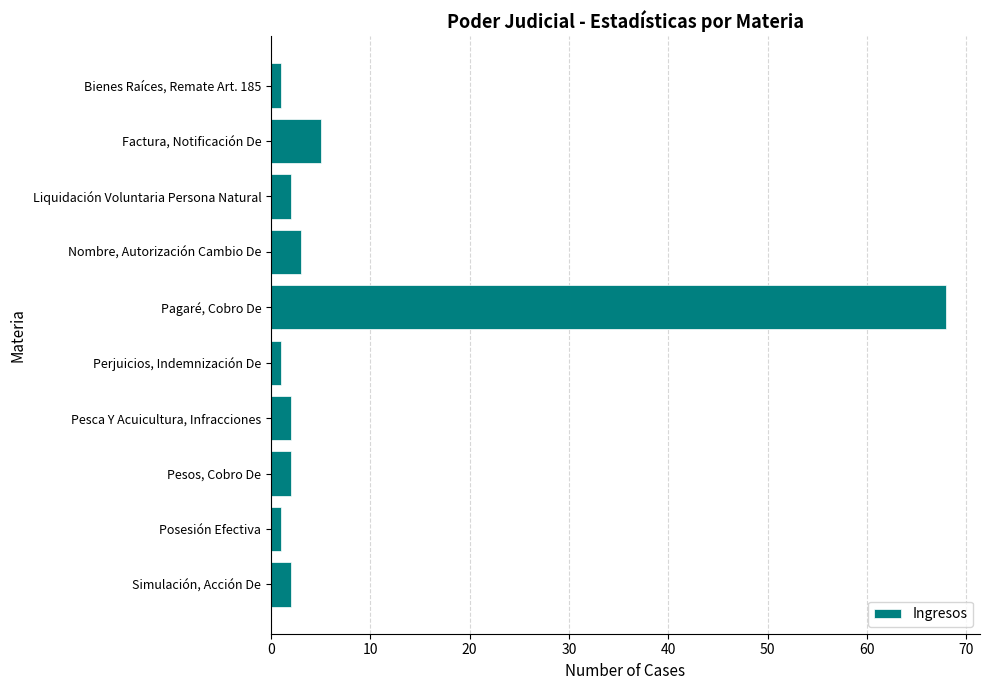

What is the label of the 3rd bar from the top?

Liquidación Voluntaria Persona Natural